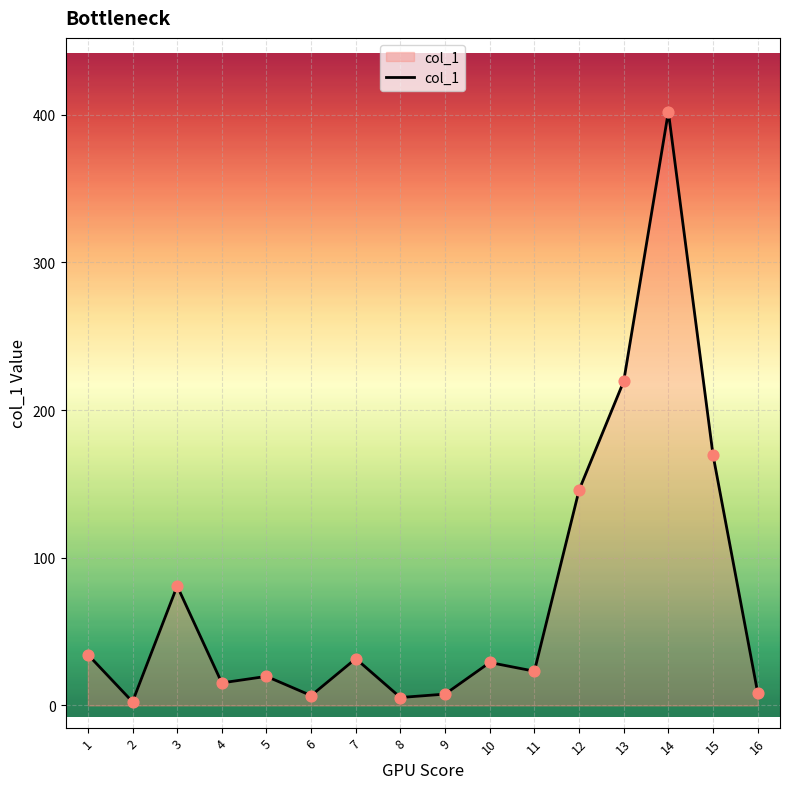

What is the change in value from 6 to 12?

+139.1